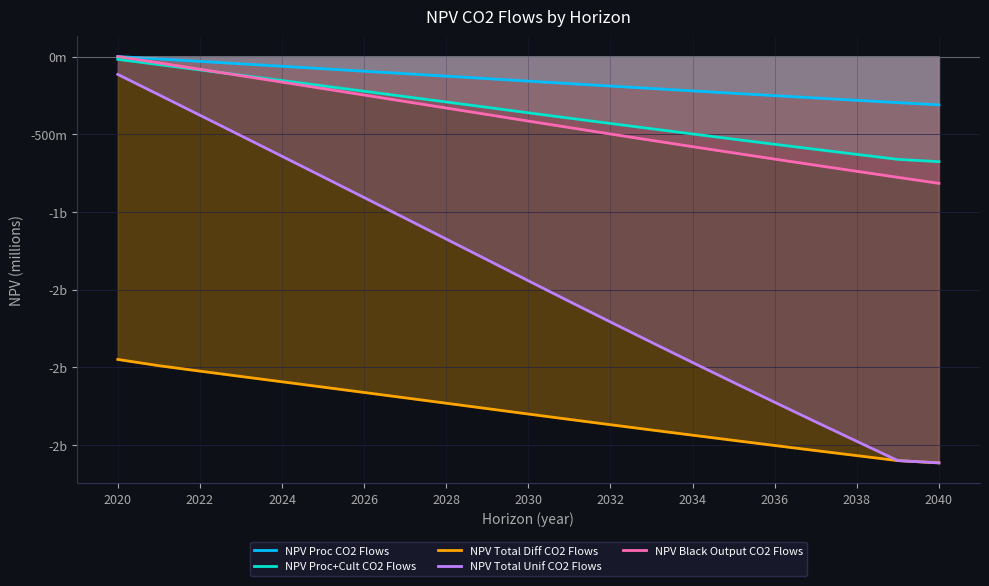

The value of NPV Proc CO2 Flows at 2038 is -100.6. True or false?

False